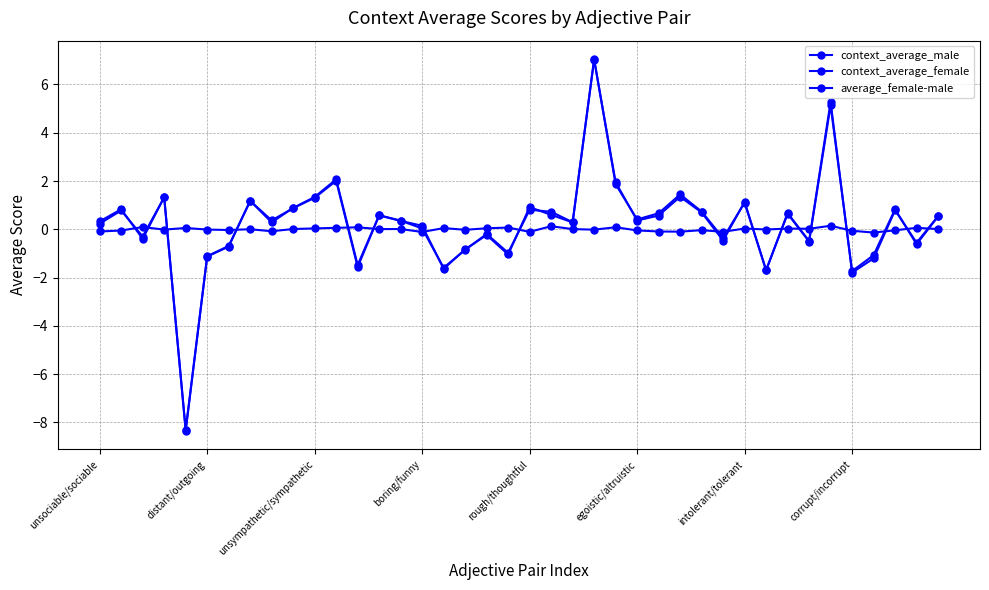

Count the number of categories in the chart.

40